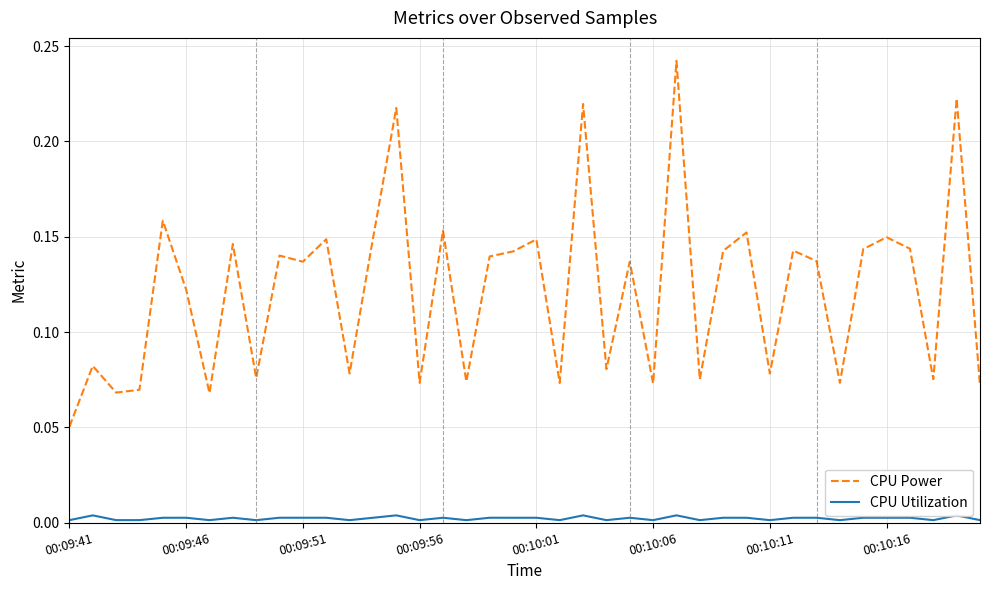

True or false: CPU Utilization and CPU Power cross at least once.

False